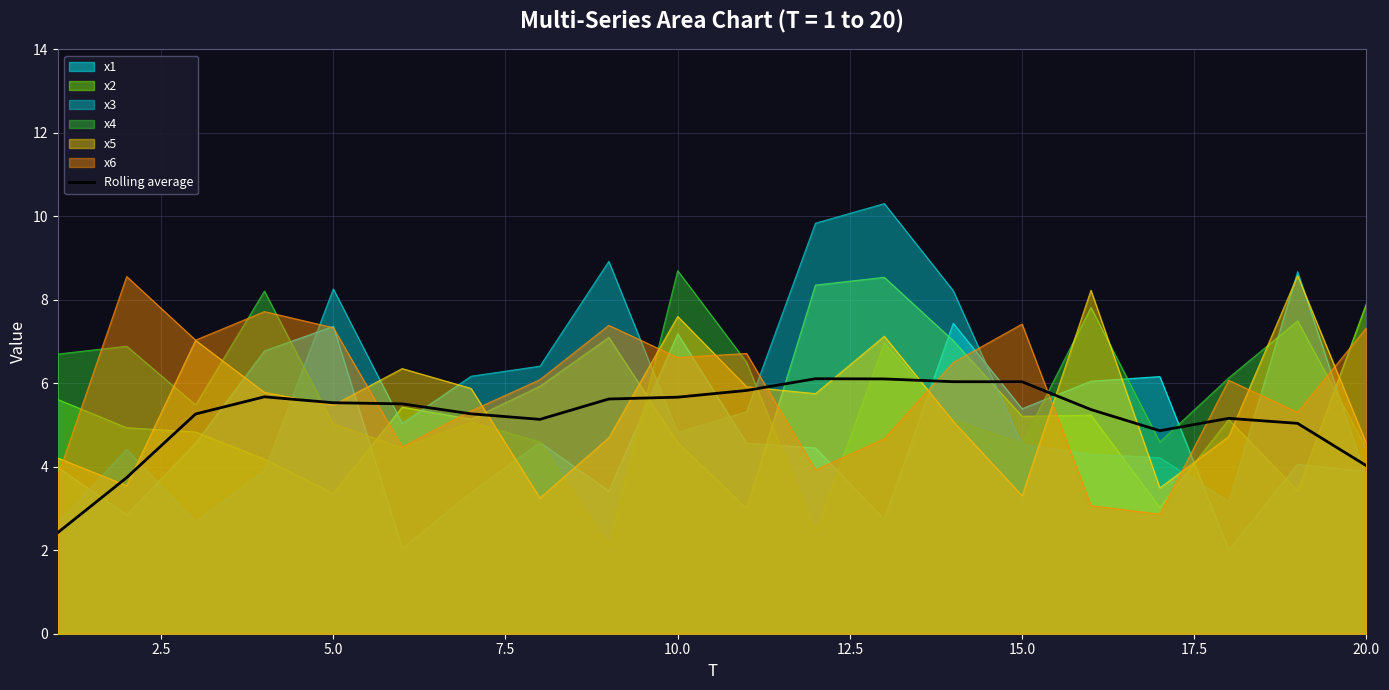

Which series has the widest spread of values?

x3